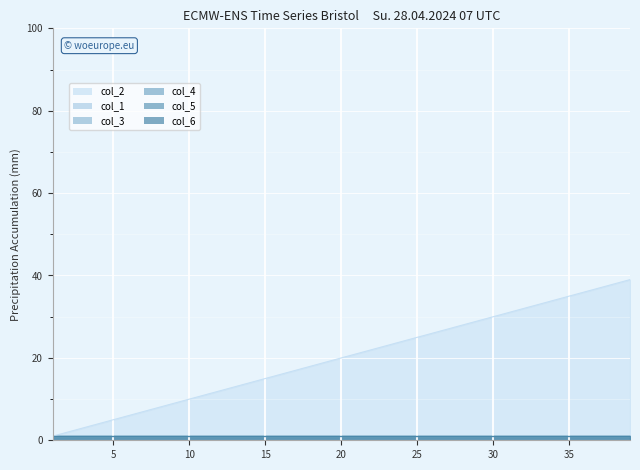

Rank the series by their maximum value, from highest to lowest.

col_2, col_1, col_3, col_4, col_5, col_6